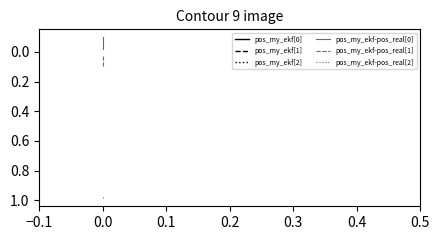

Is this an area chart (filled region under the line)?

No